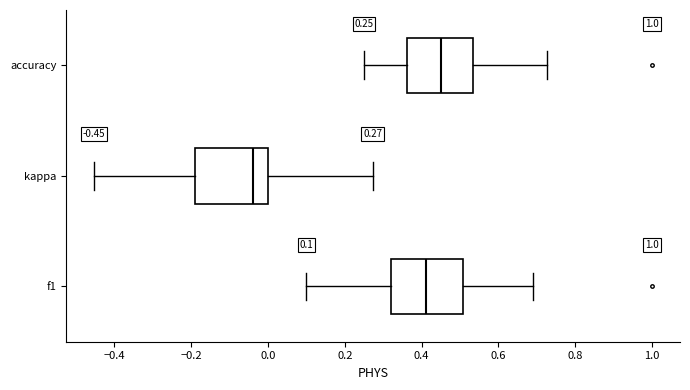

Which box has the furthest to the right median line?

accuracy